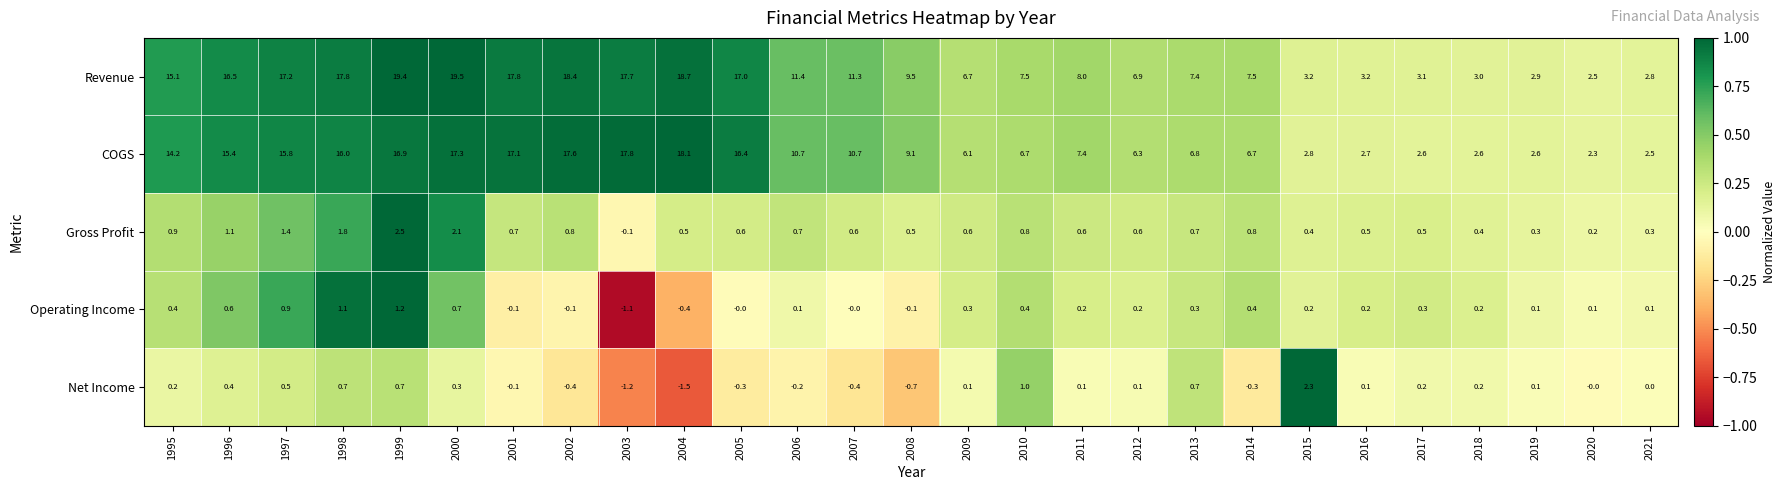

At how many categories does at least one series exceed 9?

14